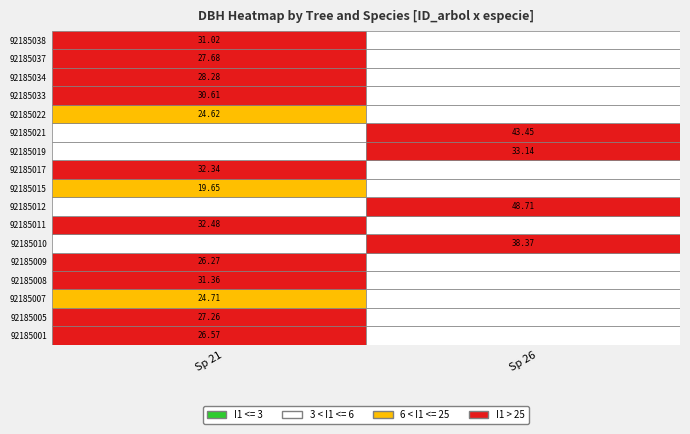

At dbh, list the series in order from largest to smallest.

92185012, 92185021, 92185010, 92185019, 92185011, 92185017, 92185008, 92185038, 92185033, 92185034, 92185037, 92185005, 92185001, 92185009, 92185007, 92185022, 92185015